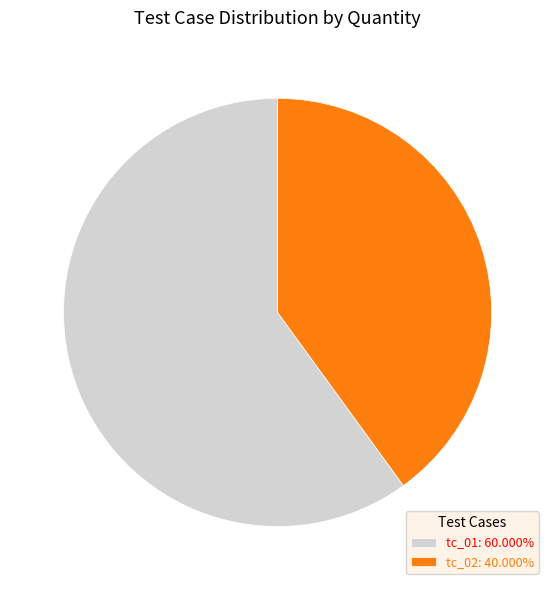

Is it true that tc_02 is 40% of the pie?

True